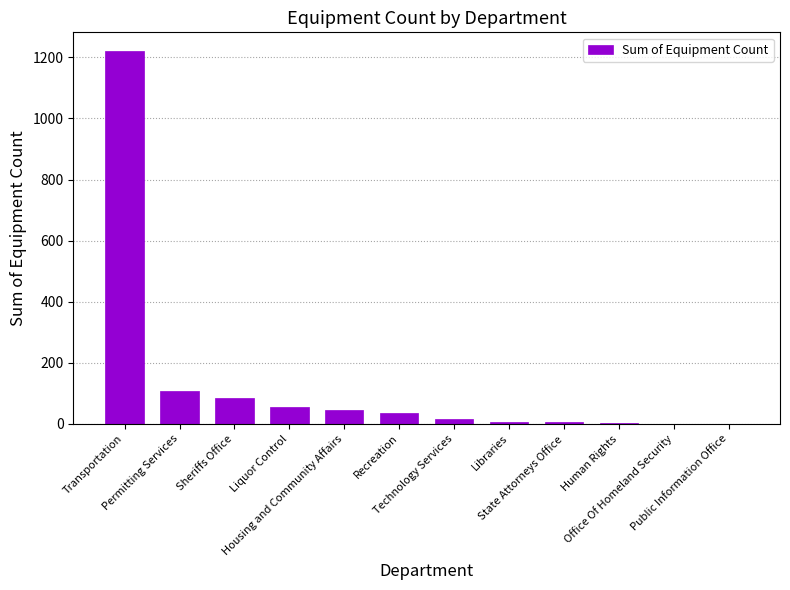

How many data points does each series have?

12